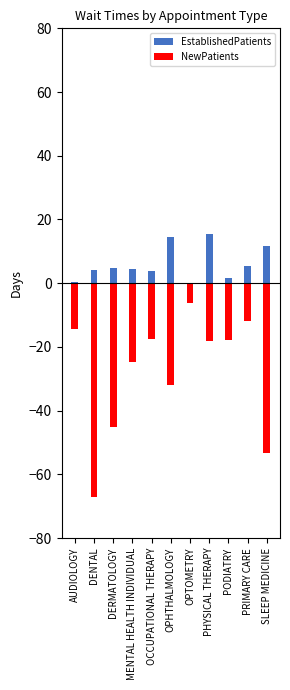

The value of NewPatients at DENTAL is -20.2. True or false?

False